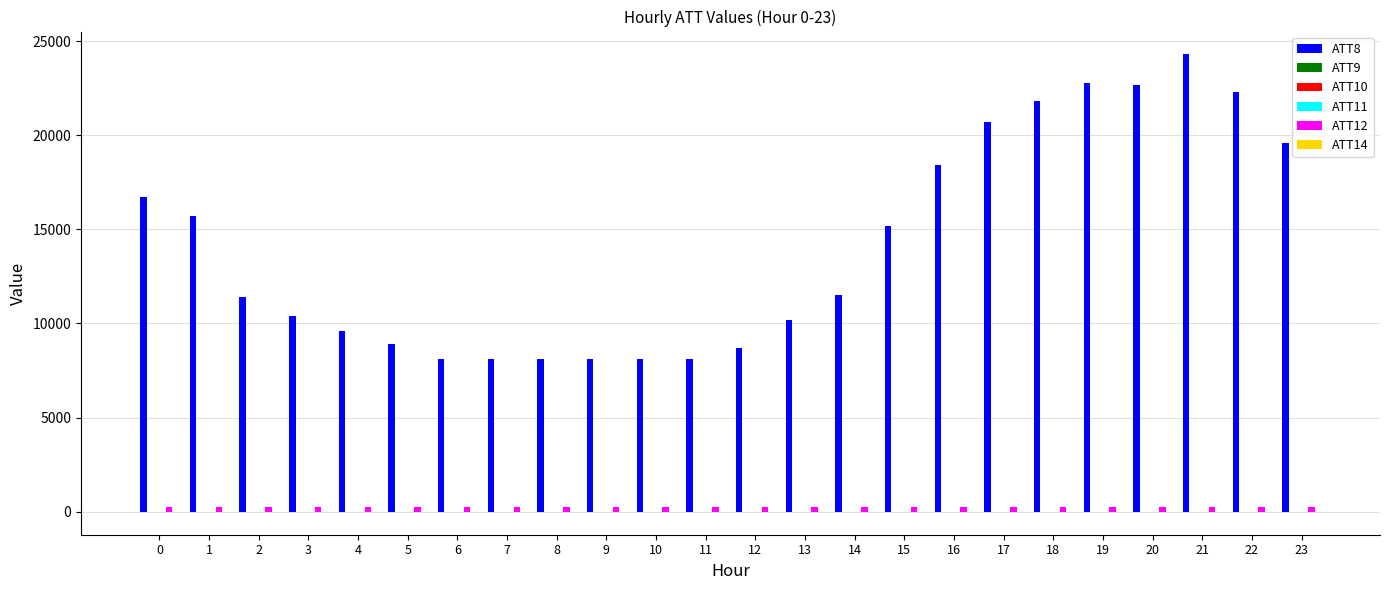

What is the maximum value shown in the chart?

24300.0